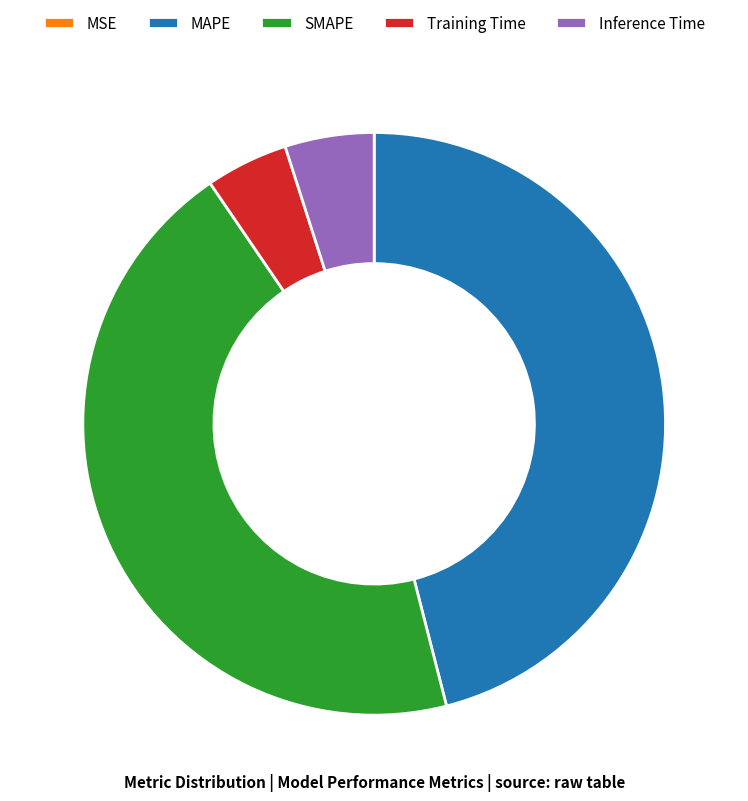

What is the largest slice in the pie chart?

MAPE